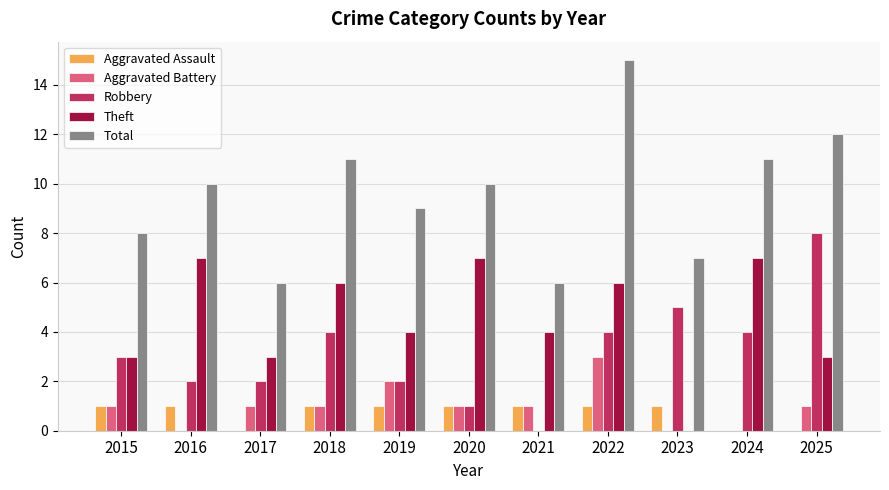

Is it true that Total equals 10 at 2016?

True